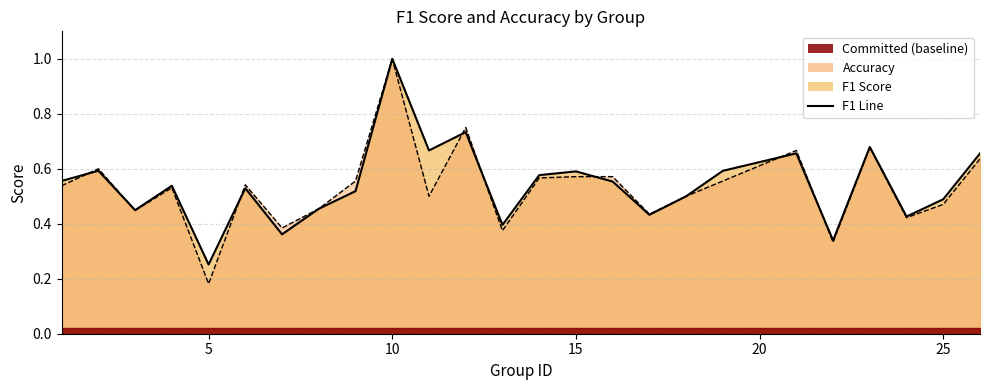

What is the lowest value of the accuracy series?

0.2